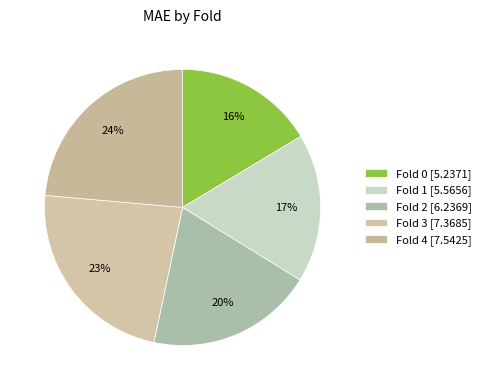

Is Fold 1 the majority of the pie?

No